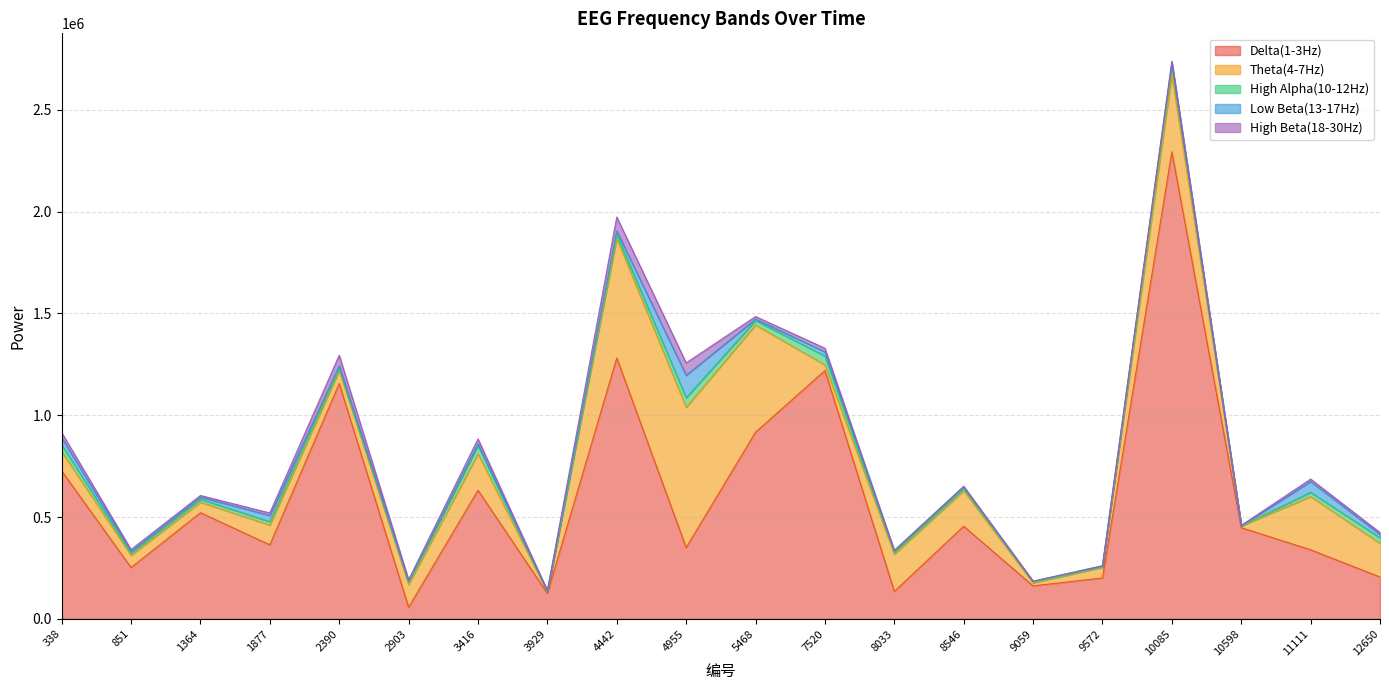

The value of High Beta(18-30Hz) at 8033 is 2119. True or false?

False